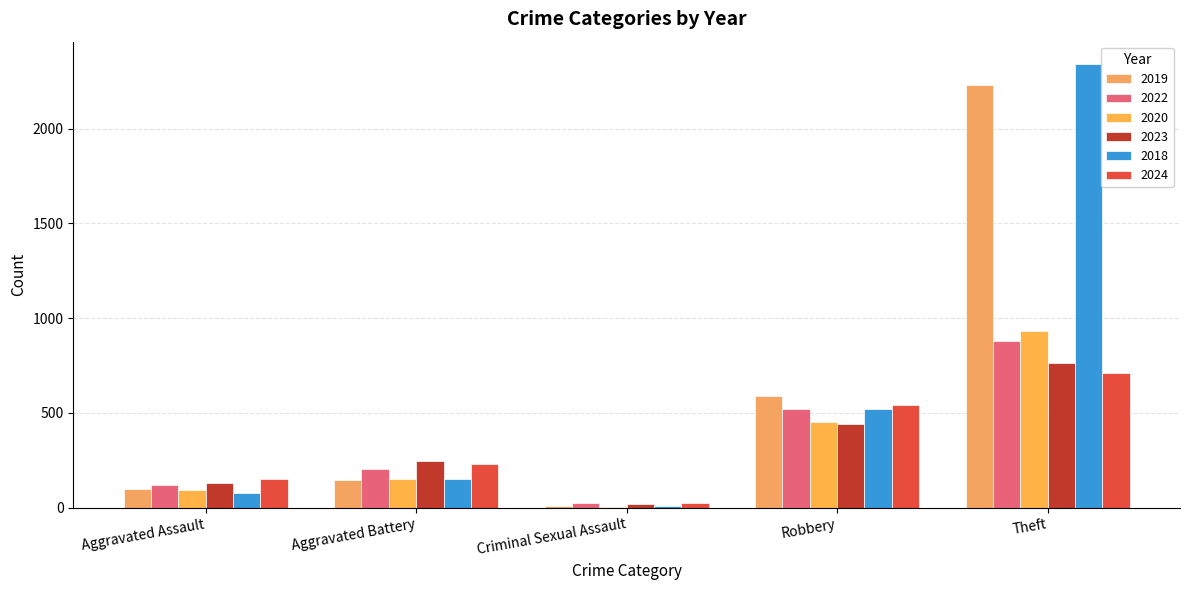

True or false: 2020 has a value of 930 at Theft.

True